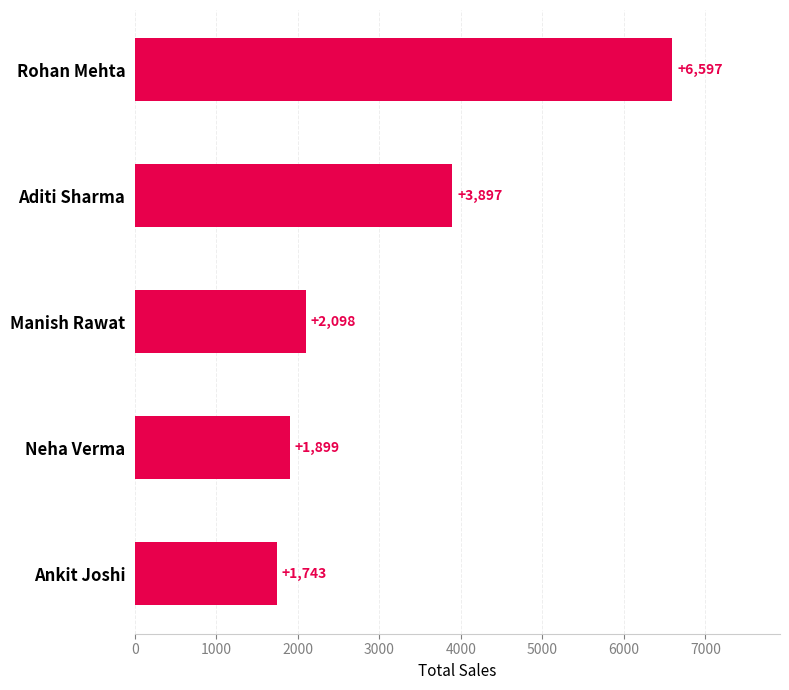

How many series are shown in this chart?

1